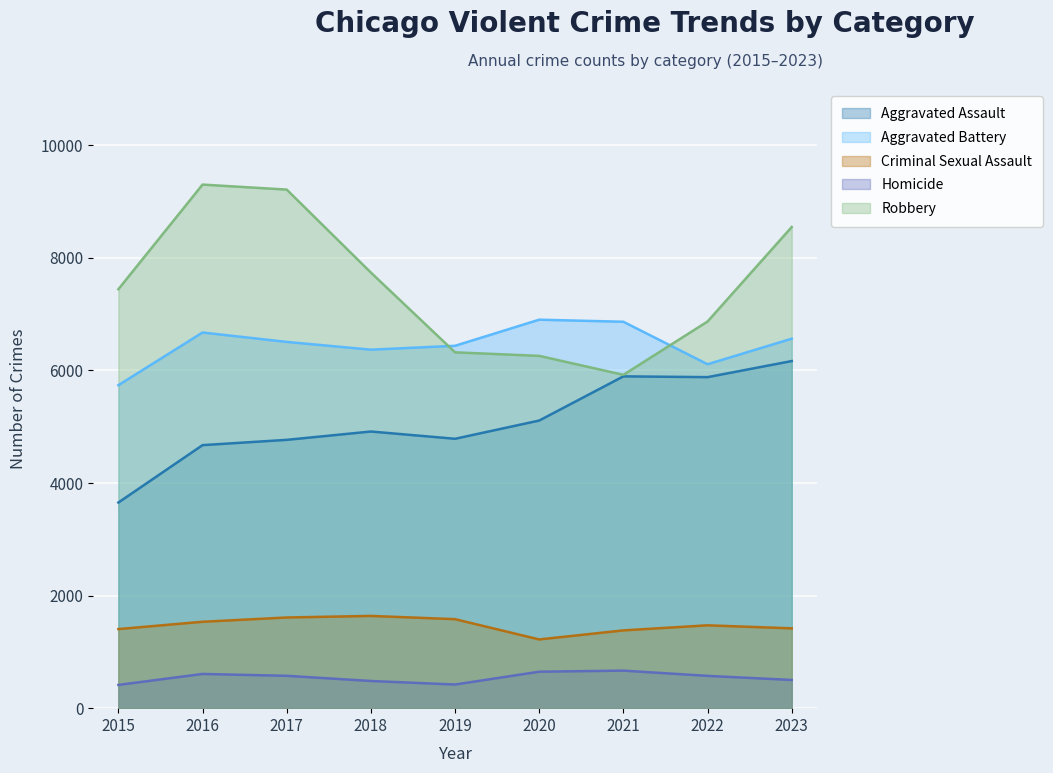

Rank the categories by Robbery value from highest to lowest.

2016, 2017, 2023, 2018, 2015, 2022, 2019, 2020, 2021